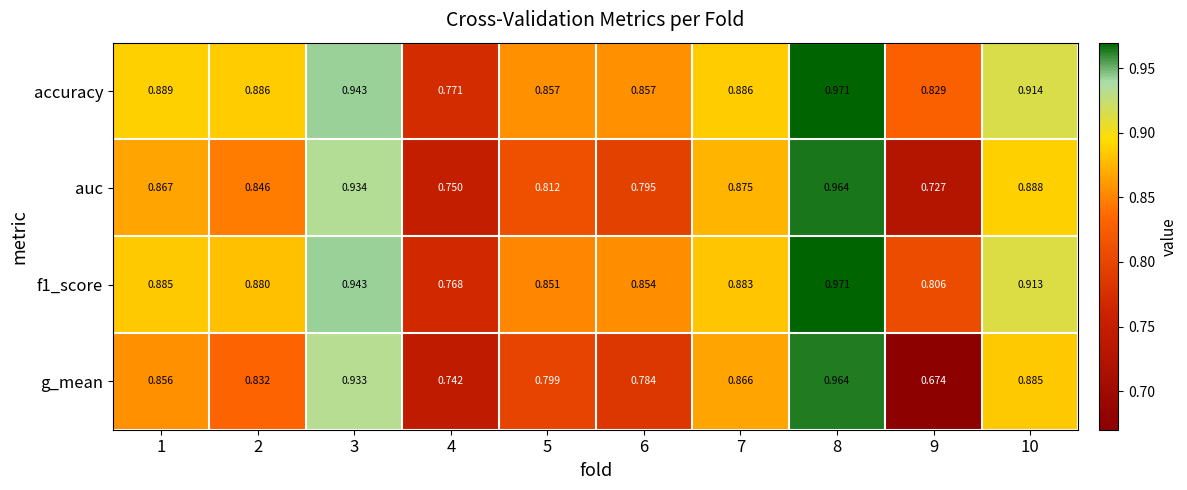

How many categories are shown in the chart?

10